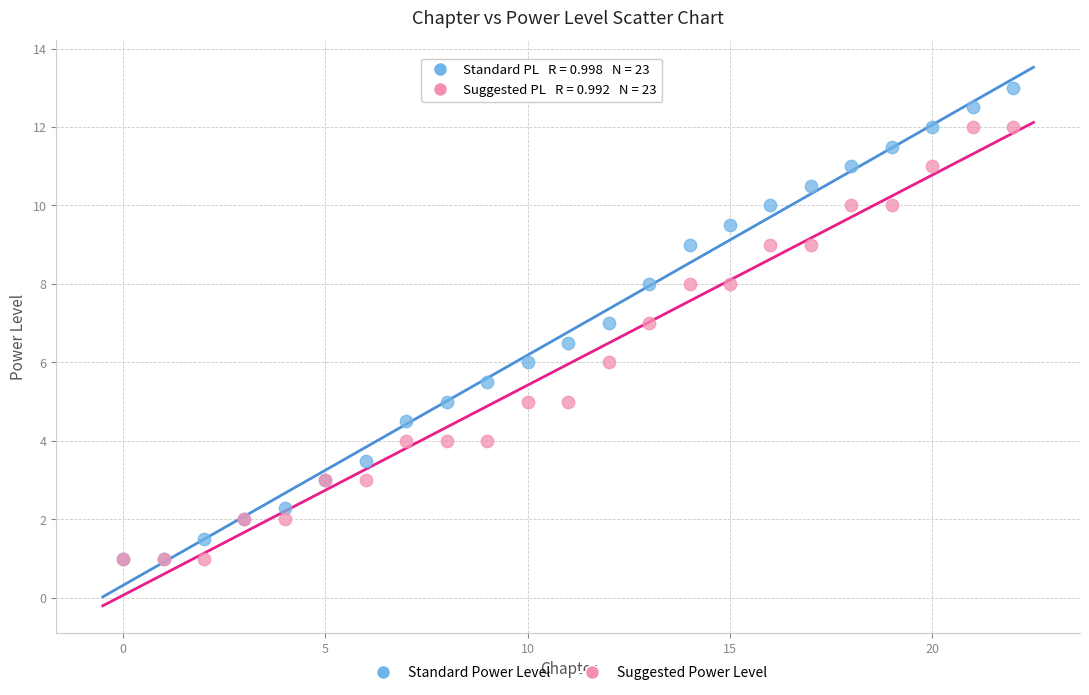

What are all the series names shown in the legend?

Standard Power Level, Suggested Power Level